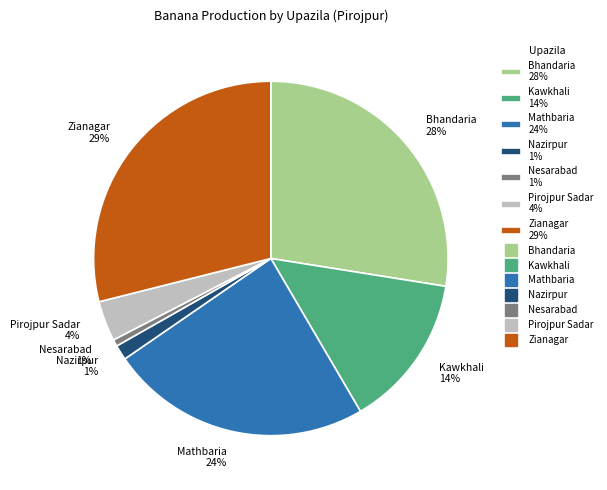

How many segments does this pie chart have?

7